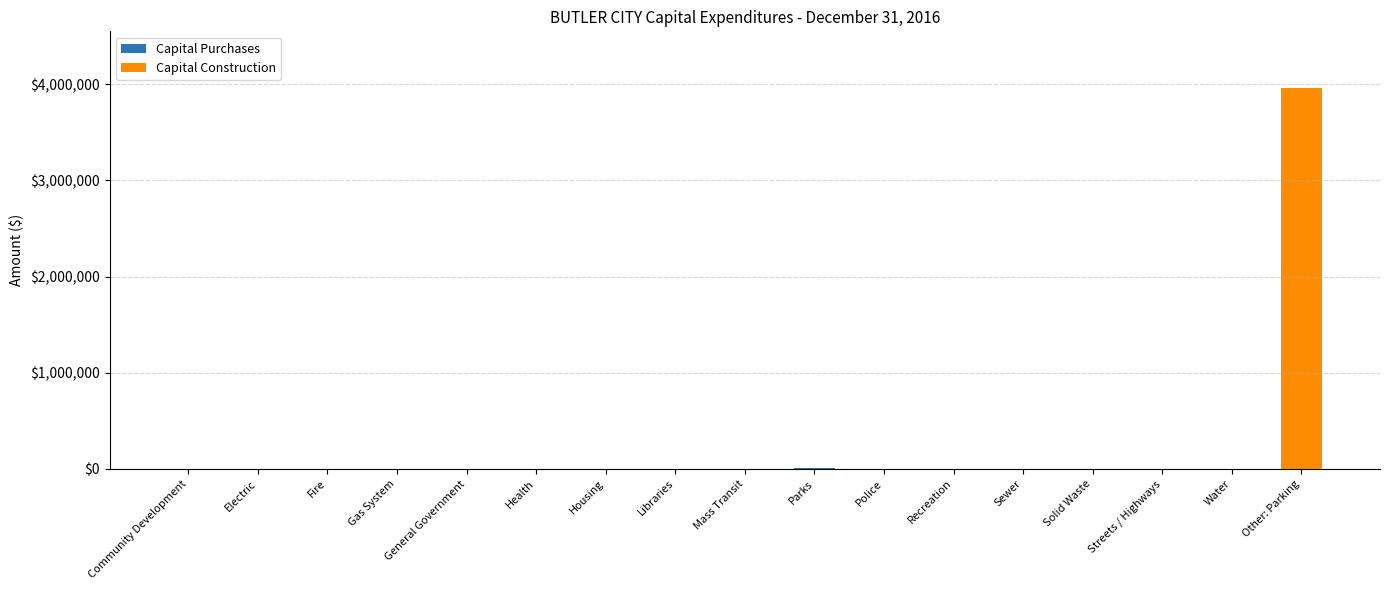

At which category is the sum across all series the highest?

Other: Parking